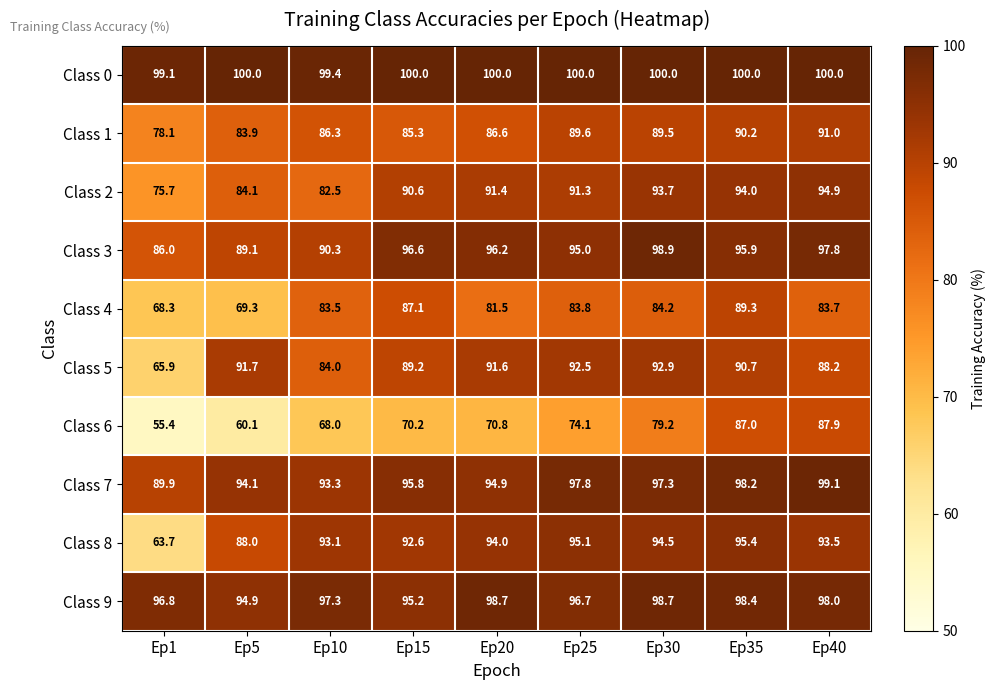

Which series has the largest total across all categories?

Class 0